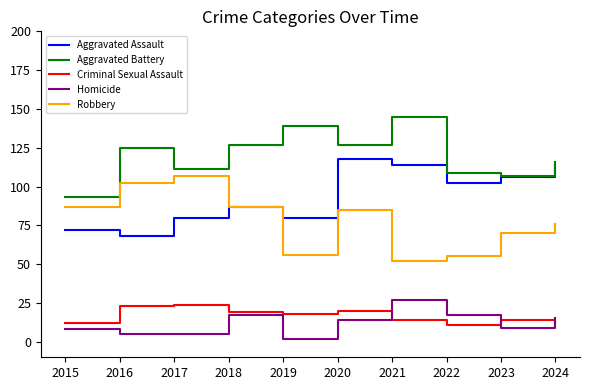

At which label is Aggravated Assault closest to 93?

2018